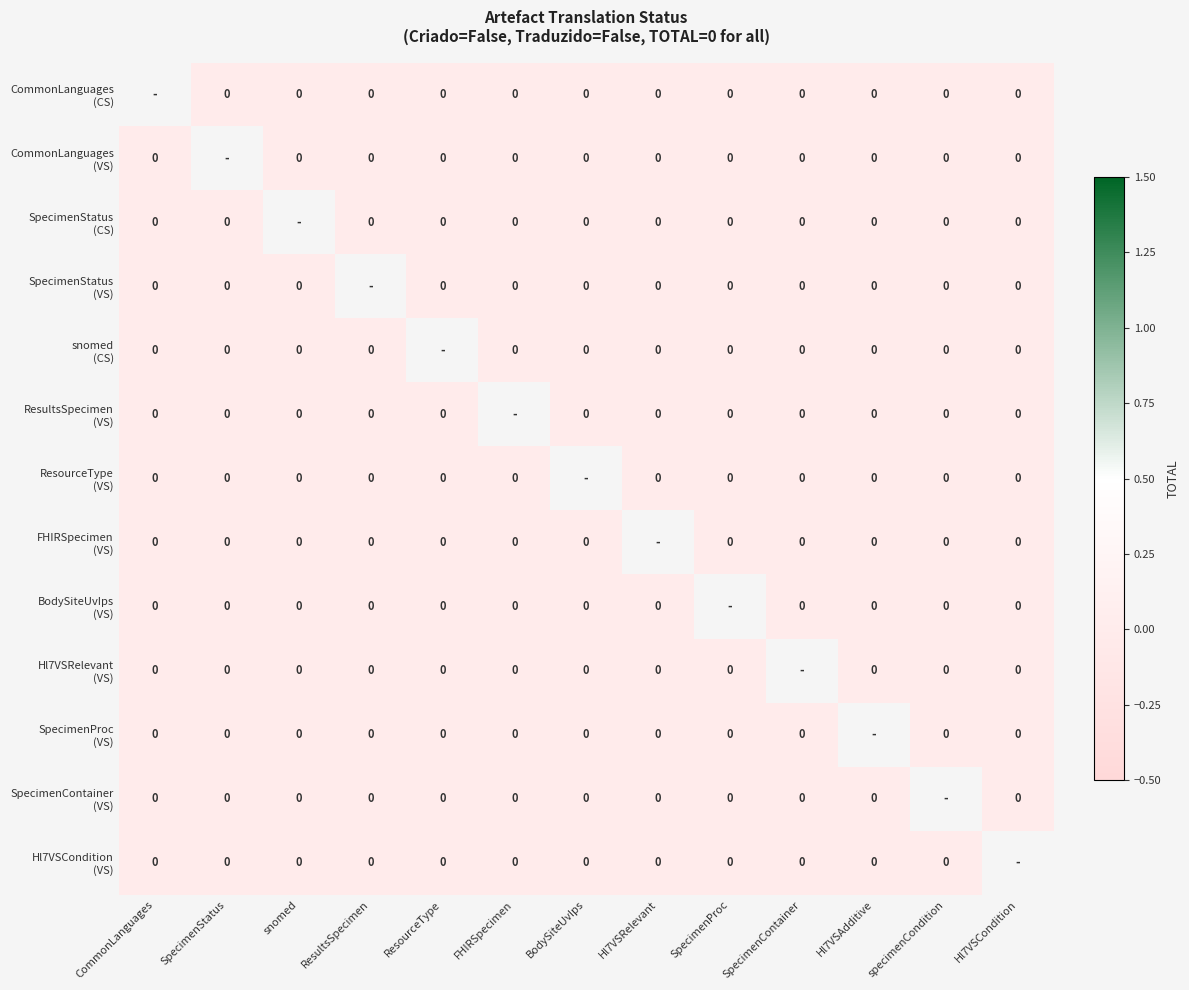

At which label does FHIRSpecimen (VS) reach its minimum?

CommonLanguages